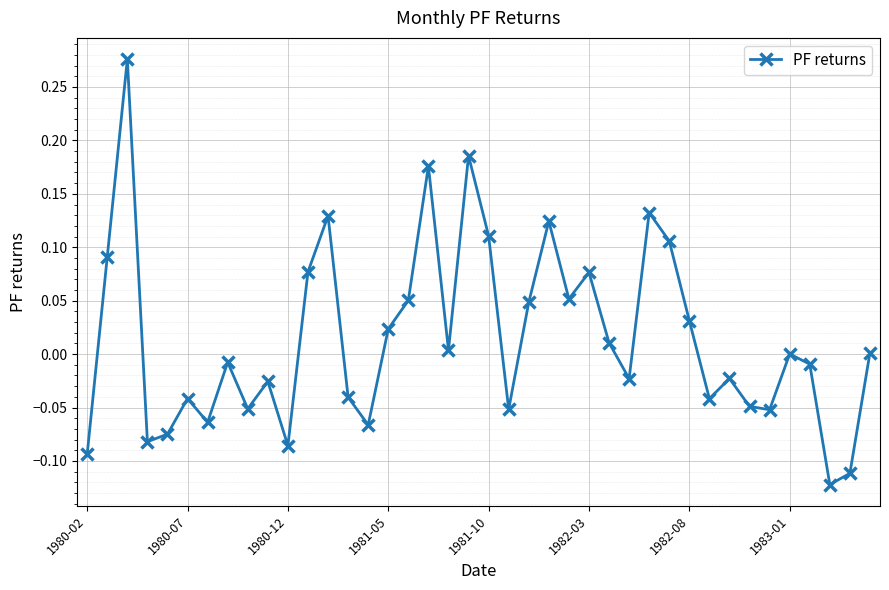

True or false: the data has more than 0 interior local peaks.

True